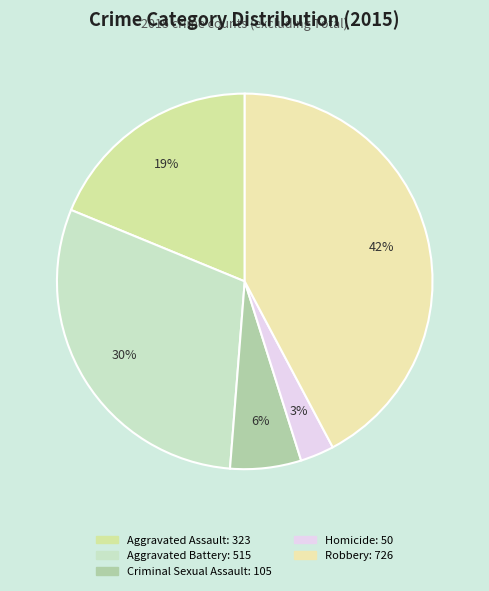

Rank the categories by value from highest to lowest.

Robbery, Aggravated Battery, Aggravated Assault, Criminal Sexual Assault, Homicide